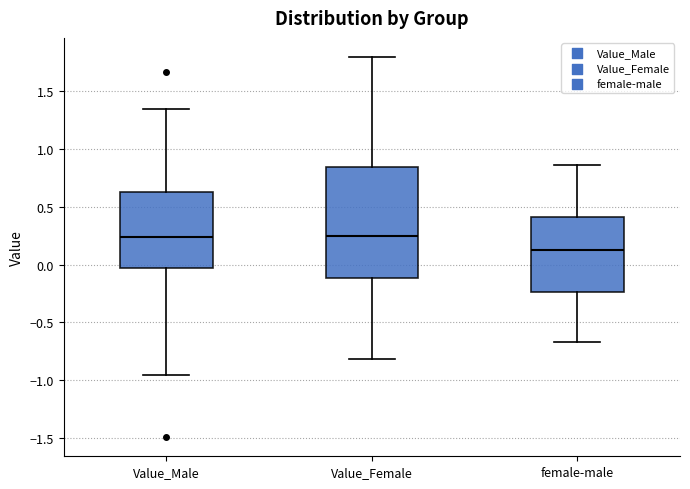

Which box's median line is the lowest?

female-male